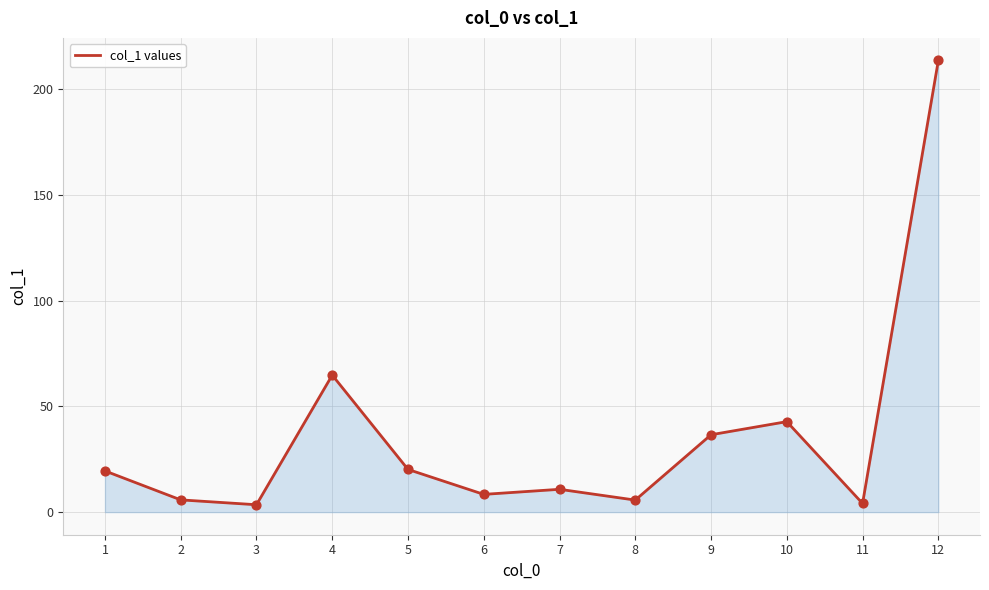

What is the ratio of the value at 5 to the value at 11?

4.9